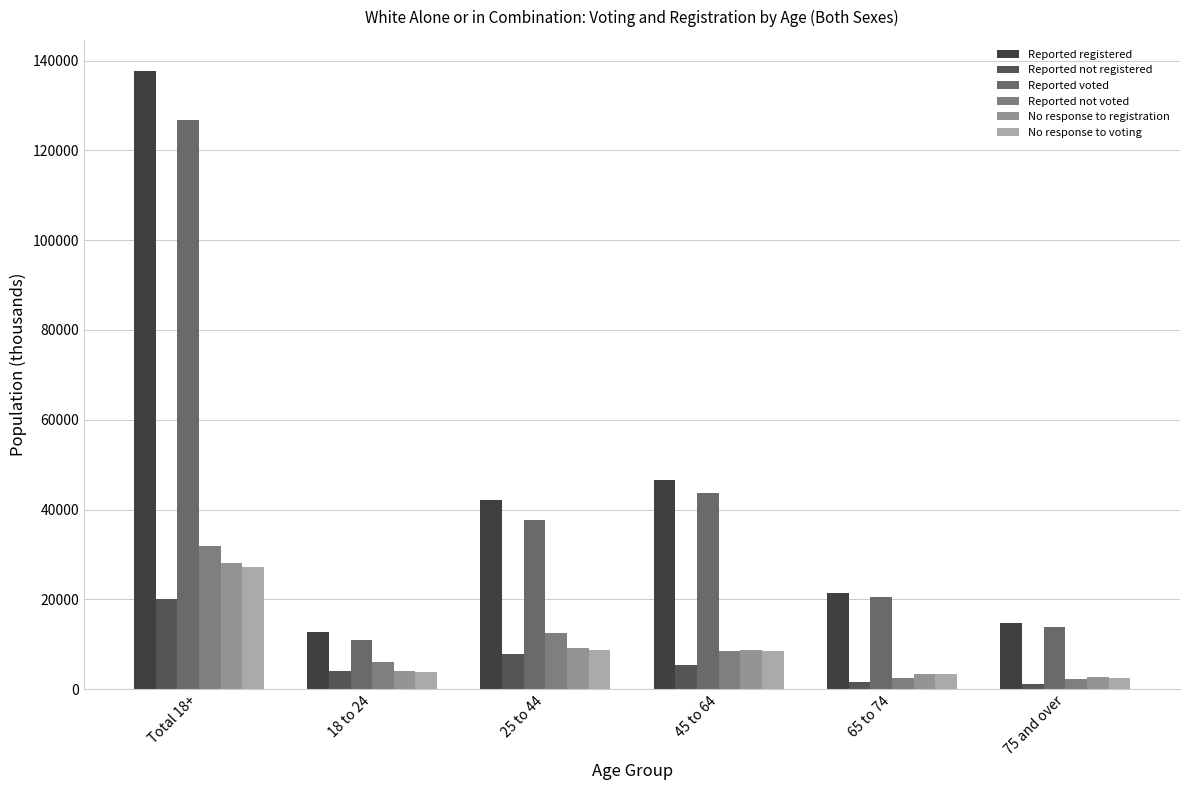

Which series has the largest total across all categories?

Reported registered